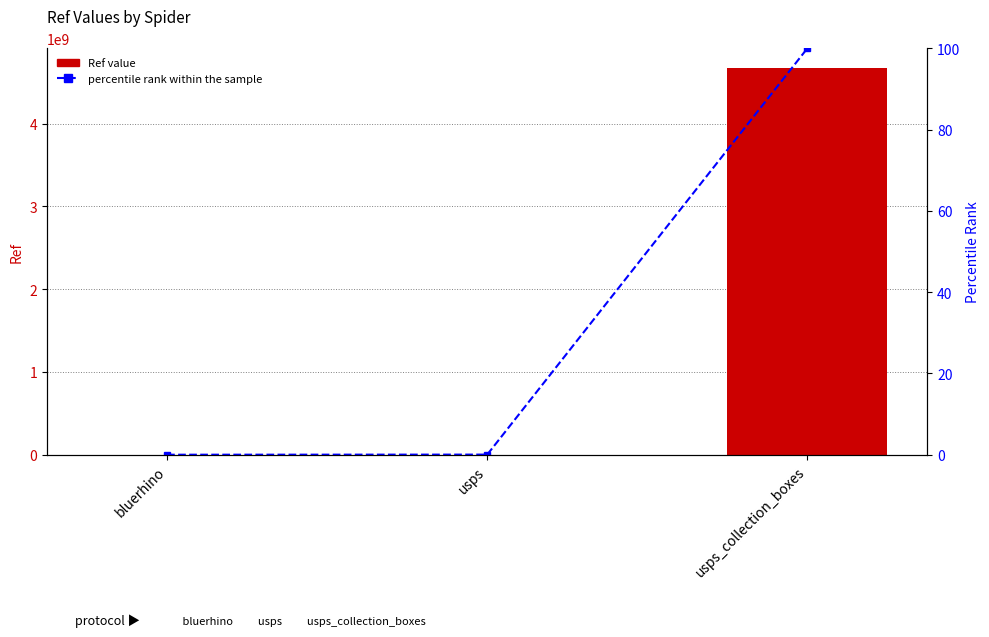

What position from the right is usps_collection_boxes?

1